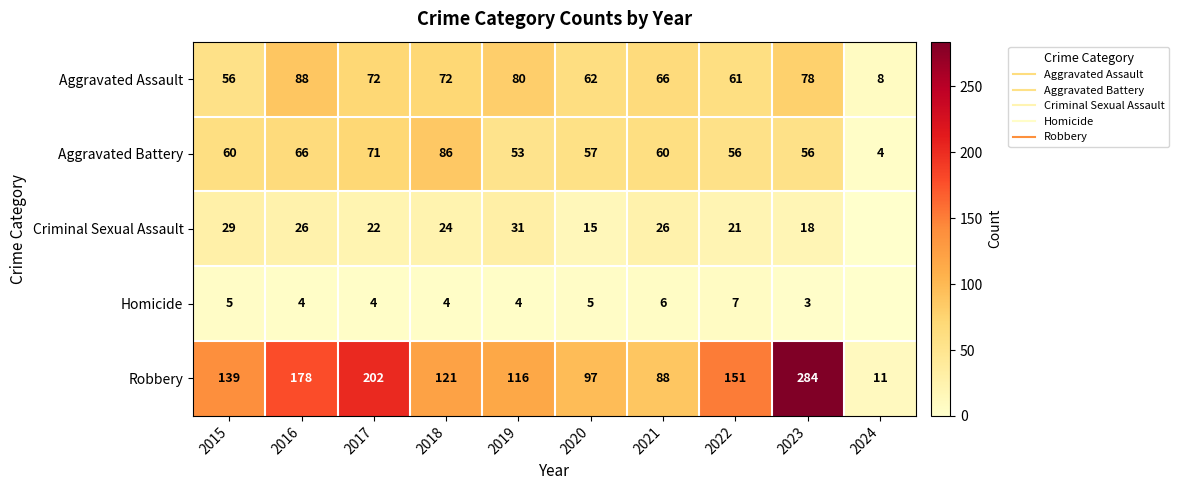

Is it true that Homicide equals 9 at 2022?

False